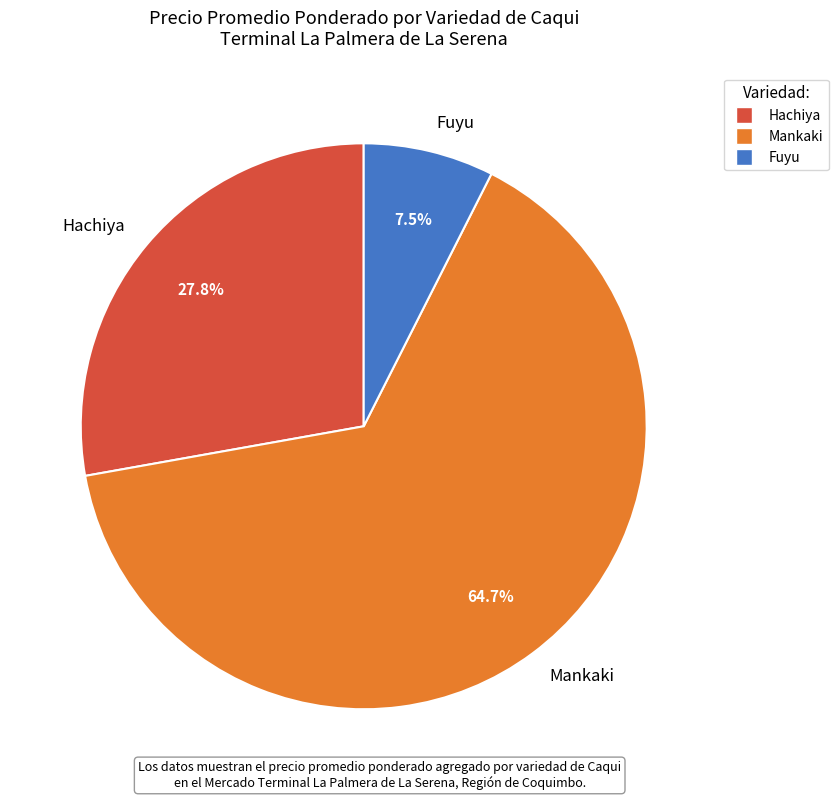

Rank the categories by value from highest to lowest.

Mankaki, Hachiya, Fuyu